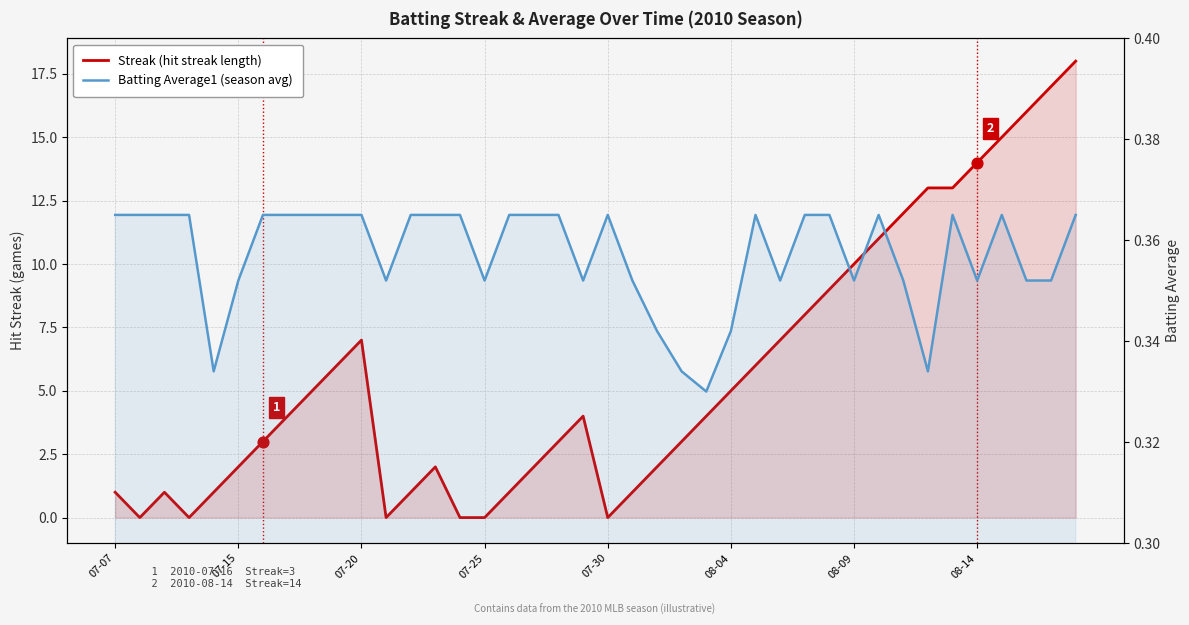

Which series contains the highest Y value?

Streak